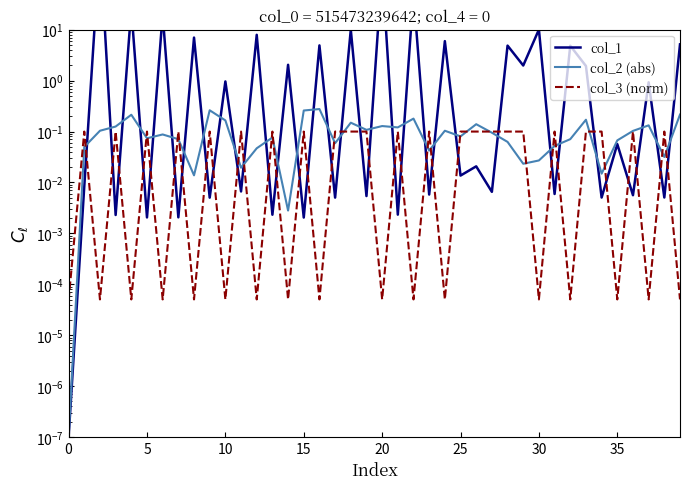

How many times do col_1 and col_3 (norm) cross each other?

33